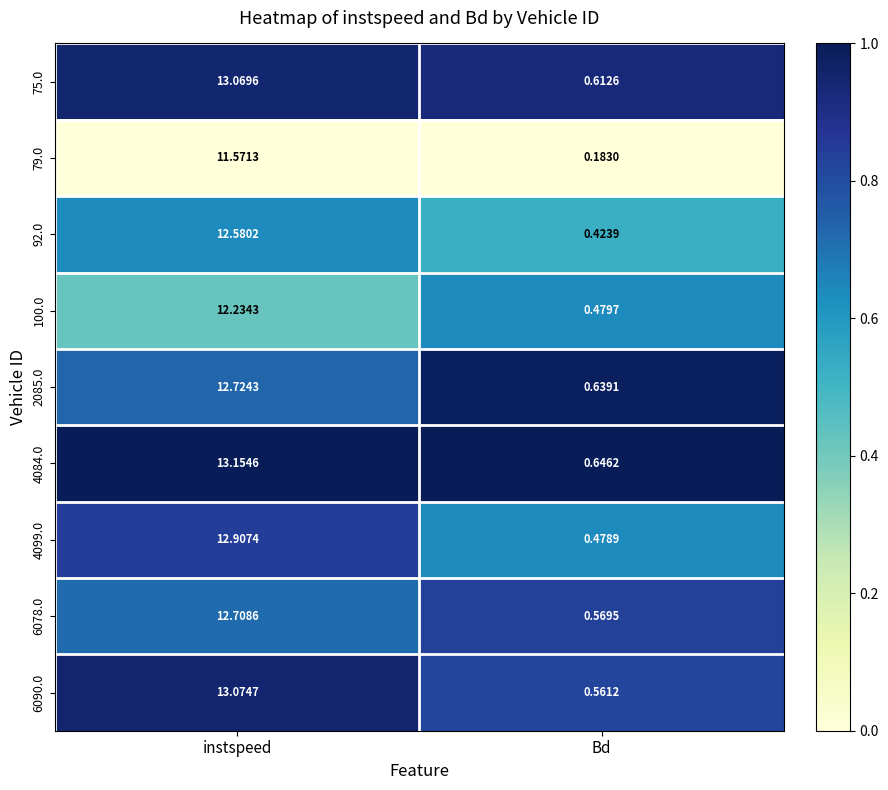

What is the total value across all series at instspeed?

114.0